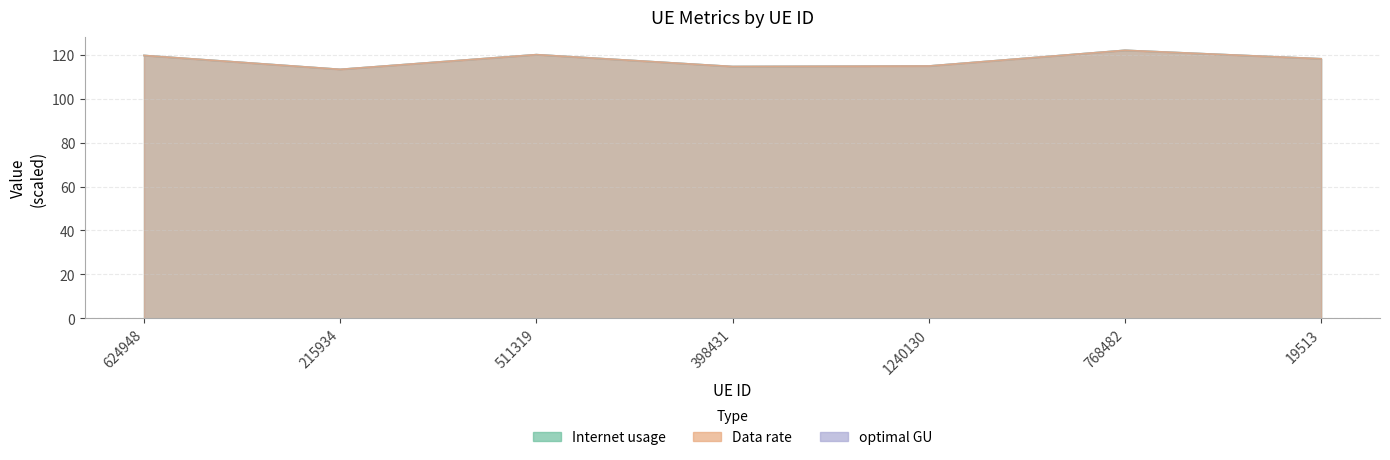

What value does the Internet usage series have at 624948?

119.7